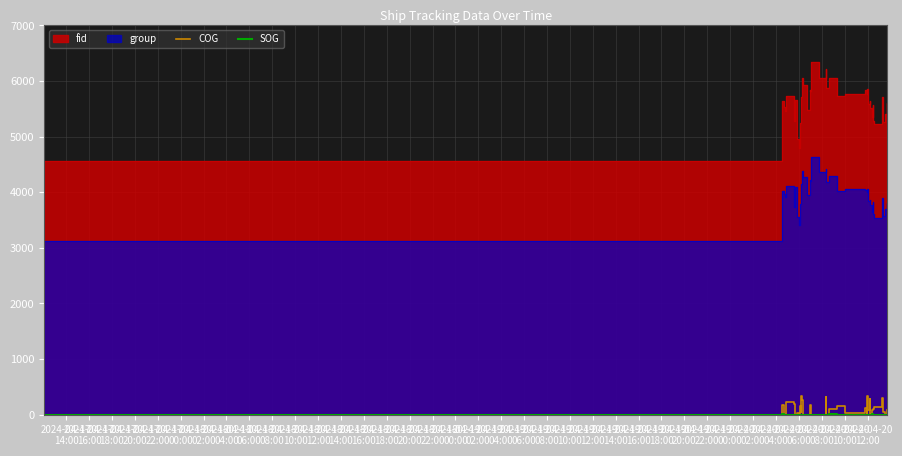

In SOG, how many points are lower than both neighbors (excluding endpoints)?

13